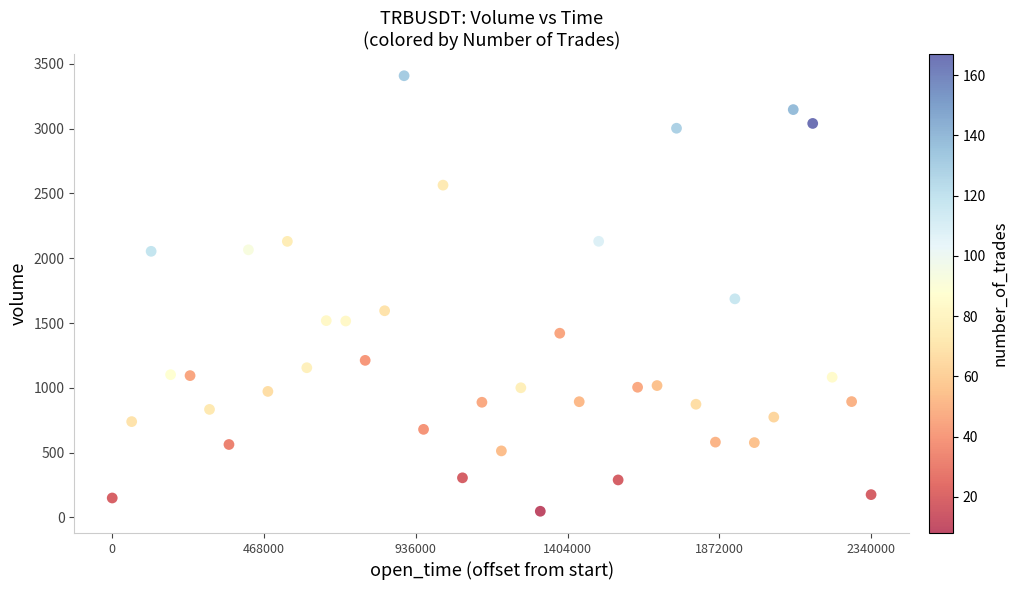

What is the range of X values (max minus min)?

2340000.0